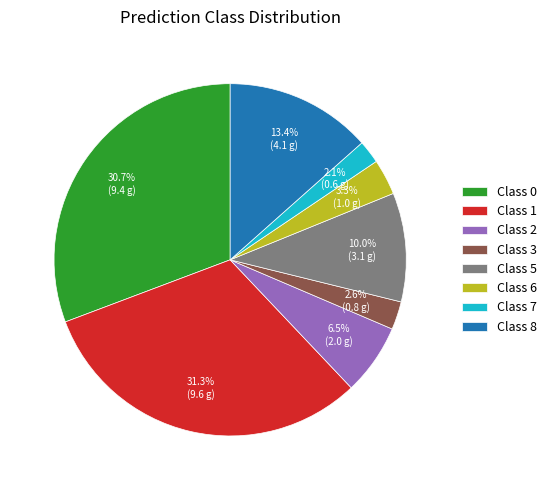

Which has a higher value, Class 5 or Class 0?

Class 0